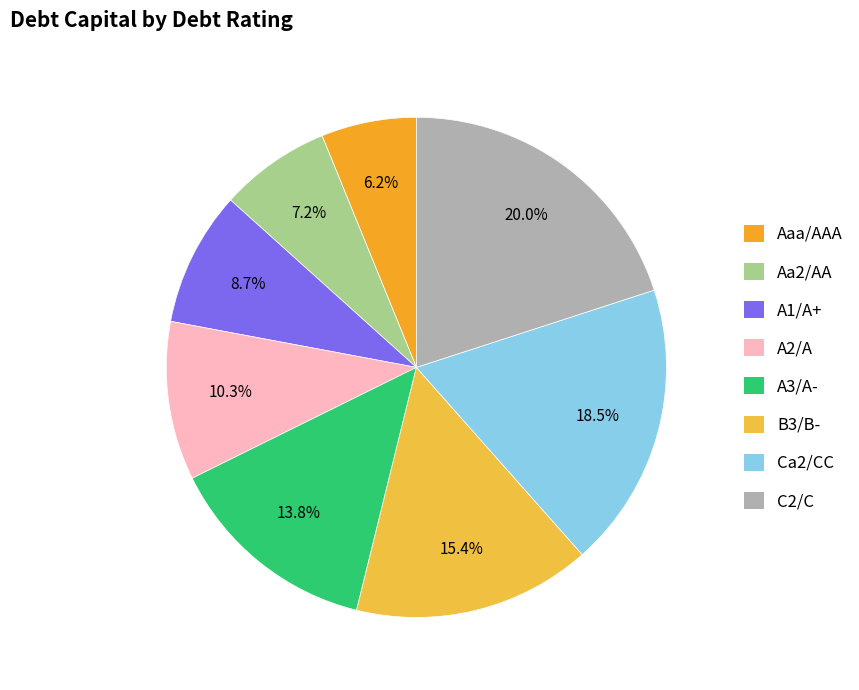

The B3/B- slice represents 15% of the pie. True or false?

True